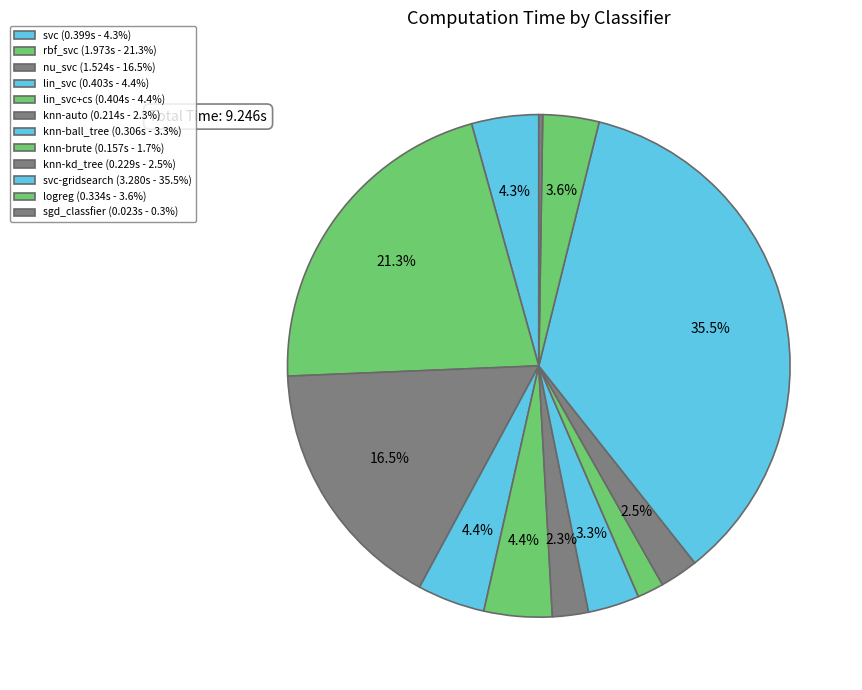

To the nearest percent, what is the difference between the largest and smallest slice percentages?

35%